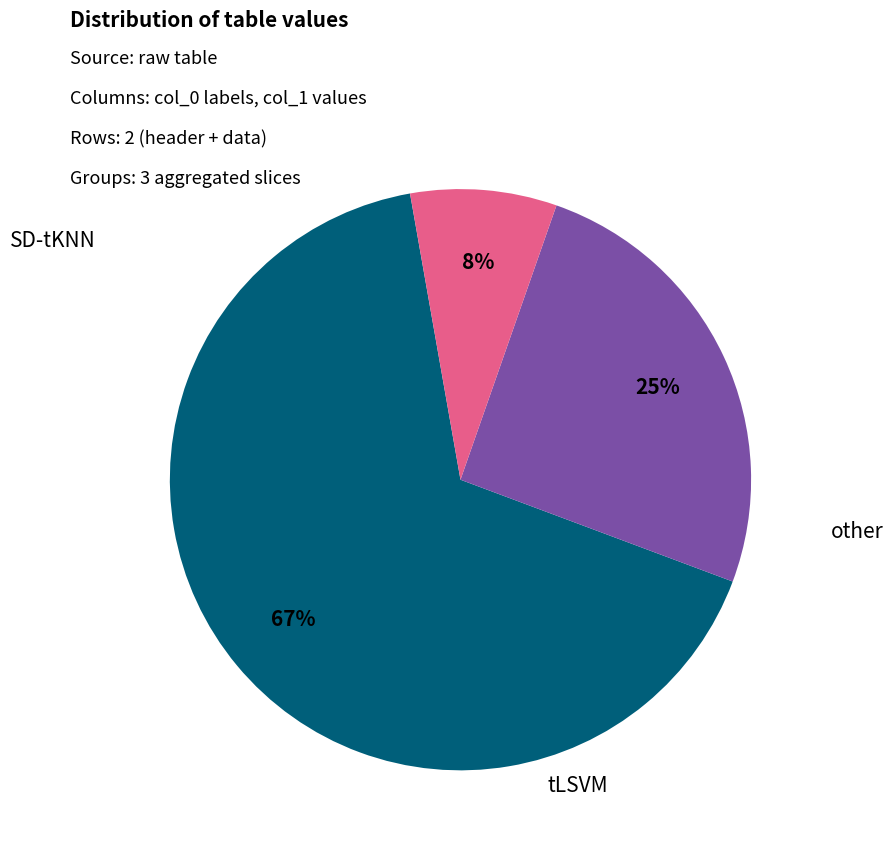

To the nearest percent, what is the average slice percentage?

33%